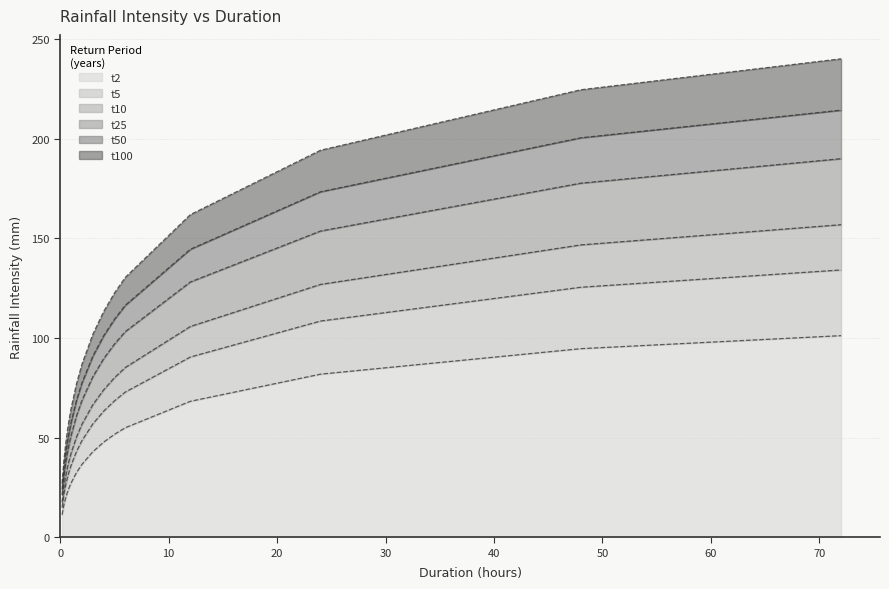

True or false: t5 and t25 intersect in this chart.

False